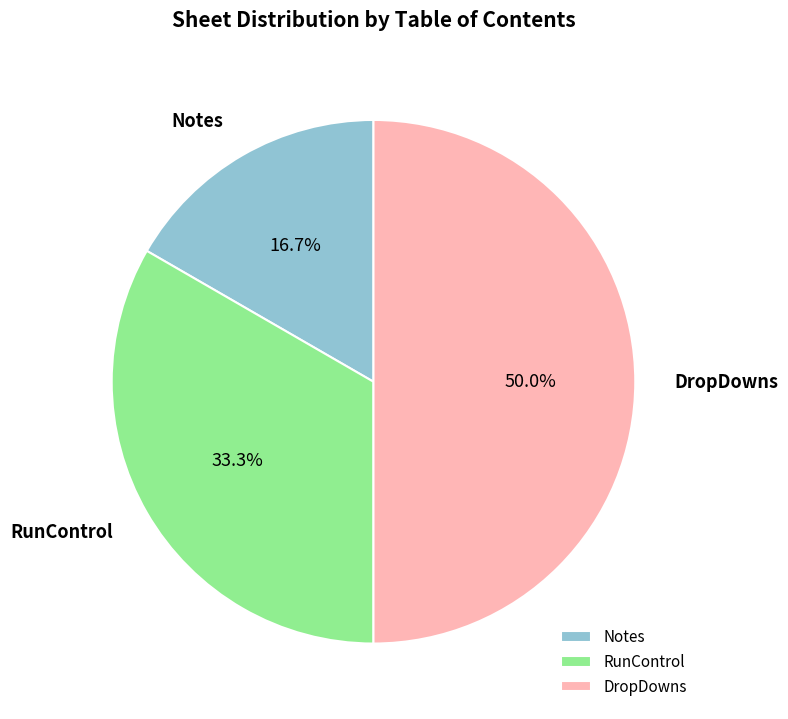

To the nearest percent, what is the difference between the Notes and RunControl slice percentages?

17%